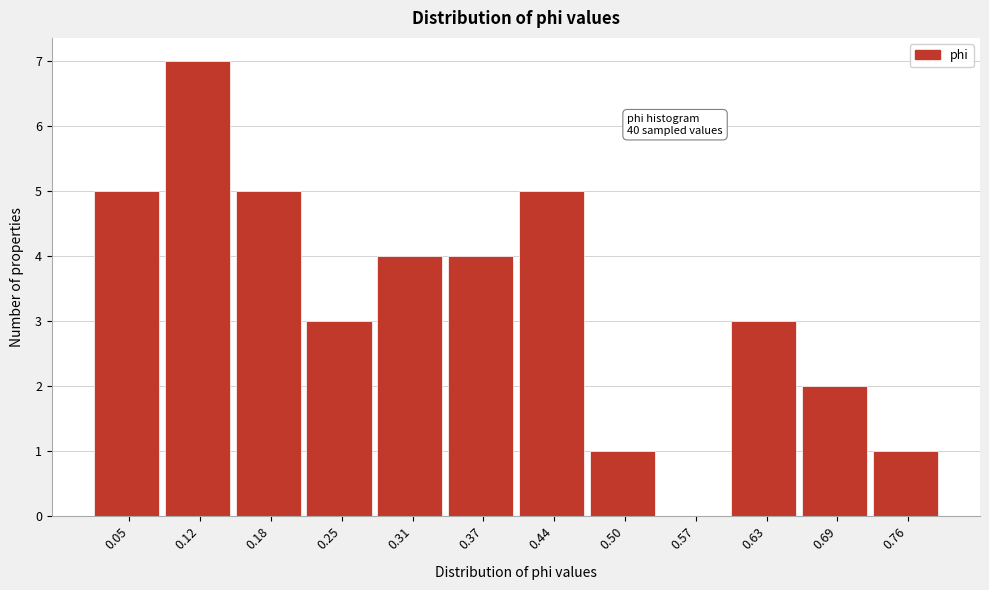

Over which range of the x-axis is the bar tallest?

0.09 to 0.15